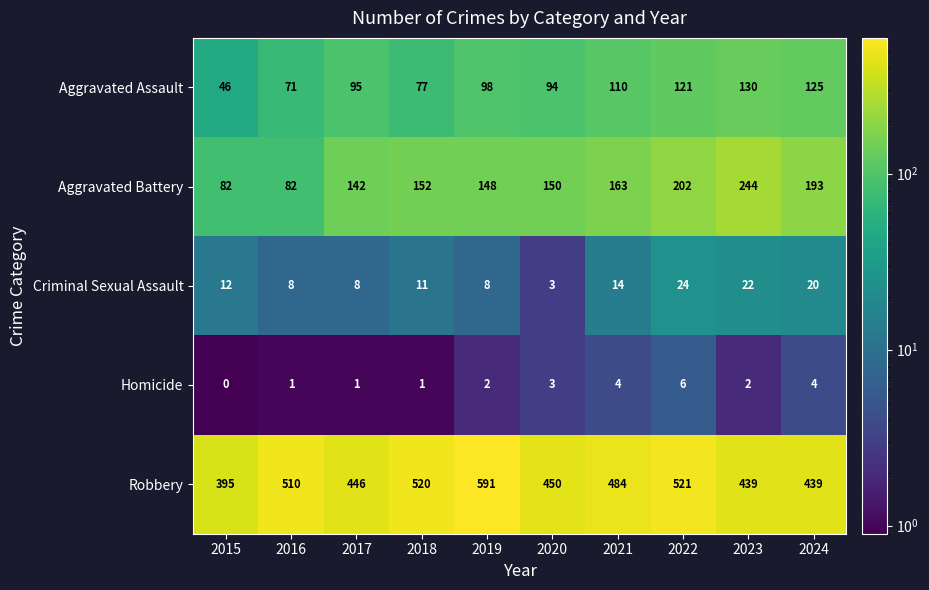

What is the spread (max minus min) of values at 2023?

437